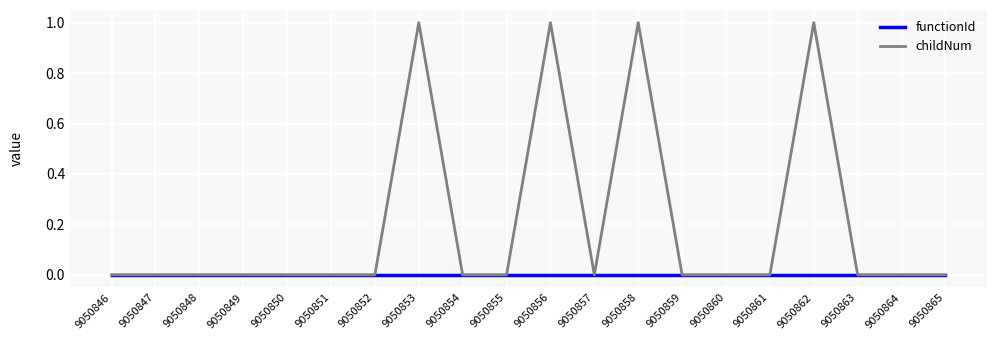

The value of functionId at 9050855 is 0. True or false?

True